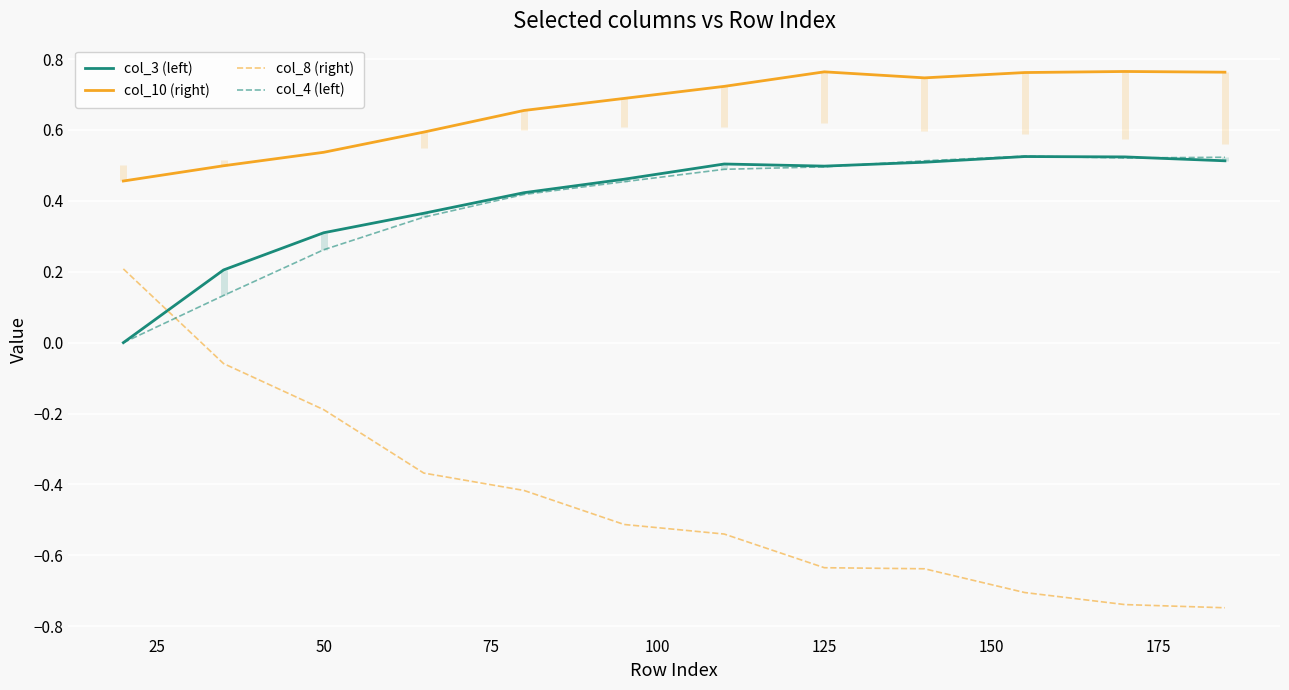

Is it true that col_3 (left) equals 0.1 at 50?

False